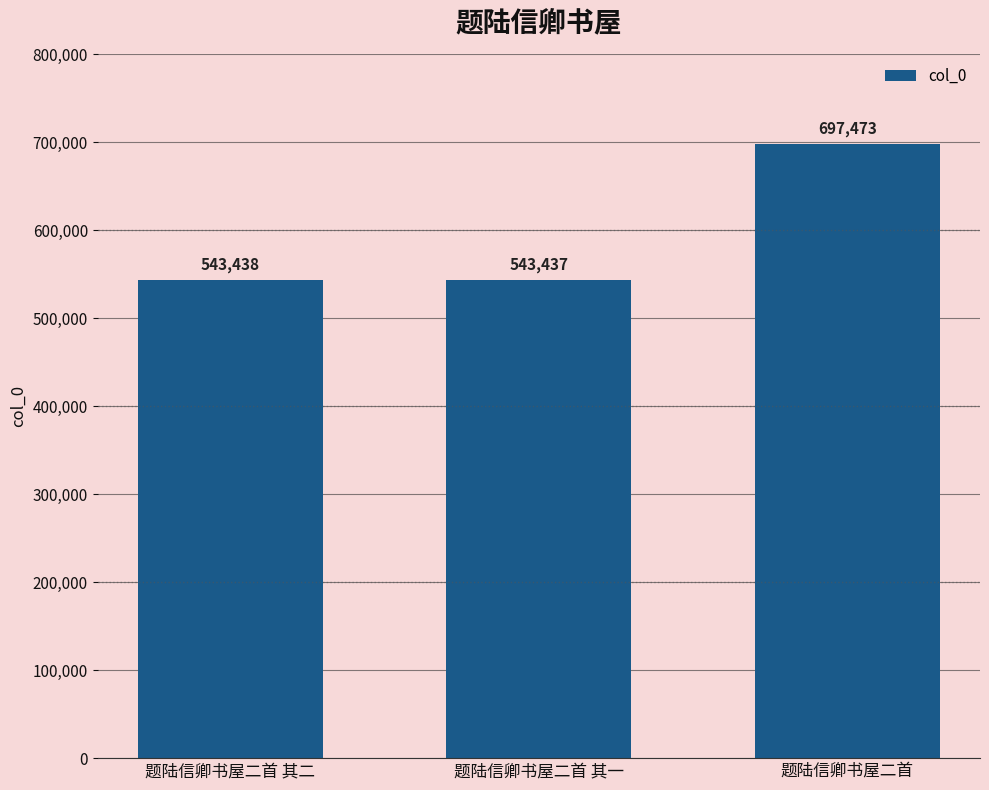

Rank the categories by value from lowest to highest.

题陆信卿书屋二首 其一, 题陆信卿书屋二首 其二, 题陆信卿书屋二首